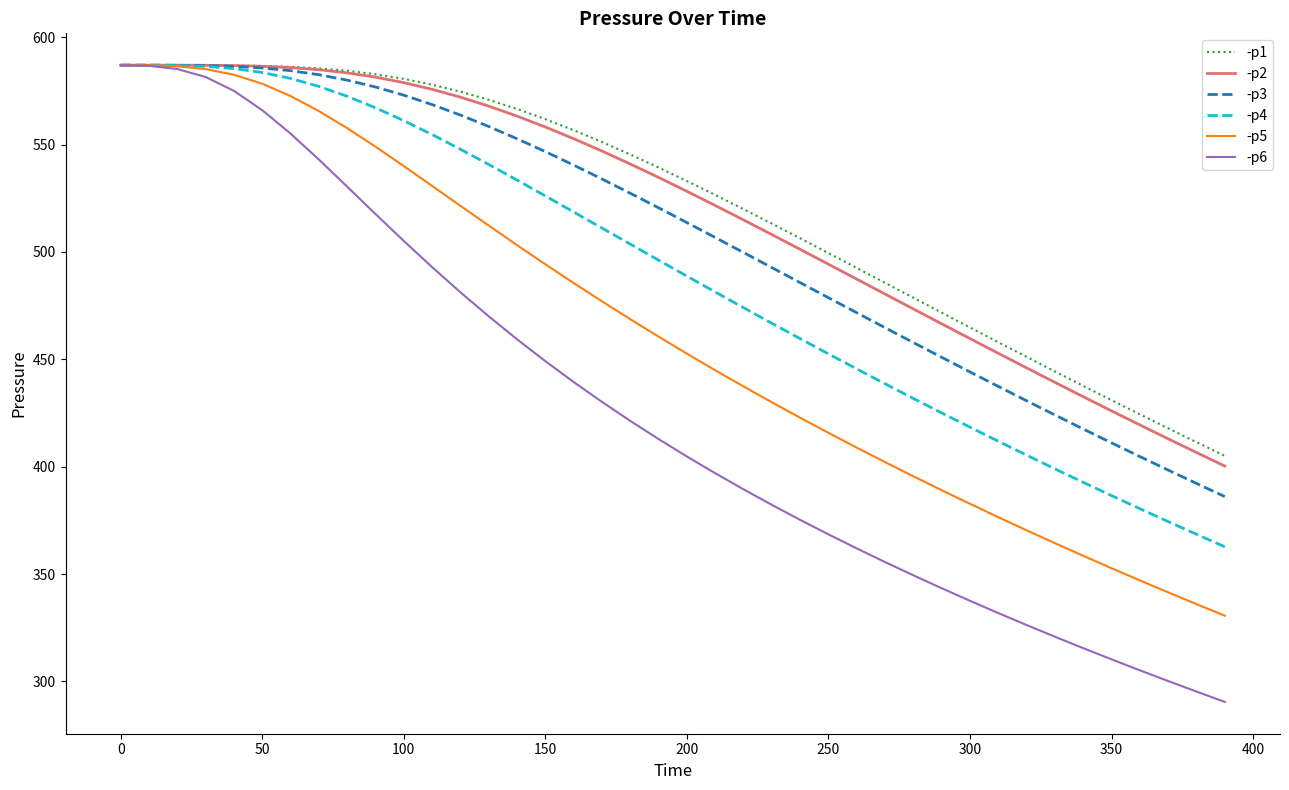

Which series has the largest range (max minus min)?

-p6